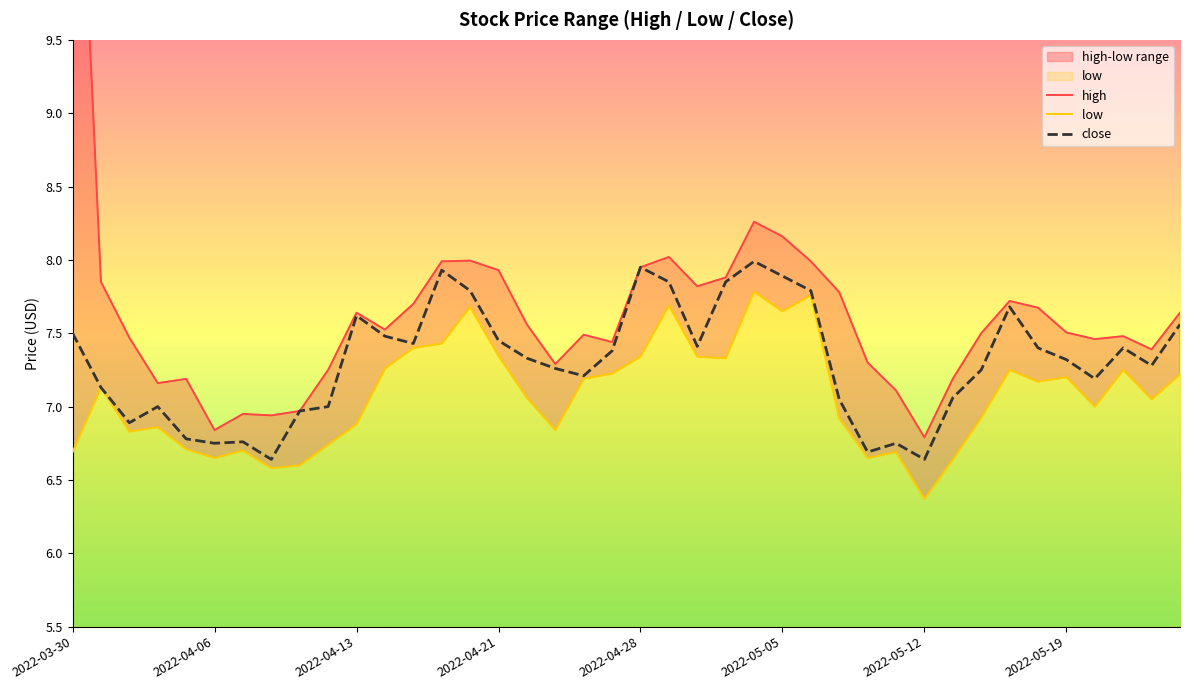

What is the sum of all high values?

305.8